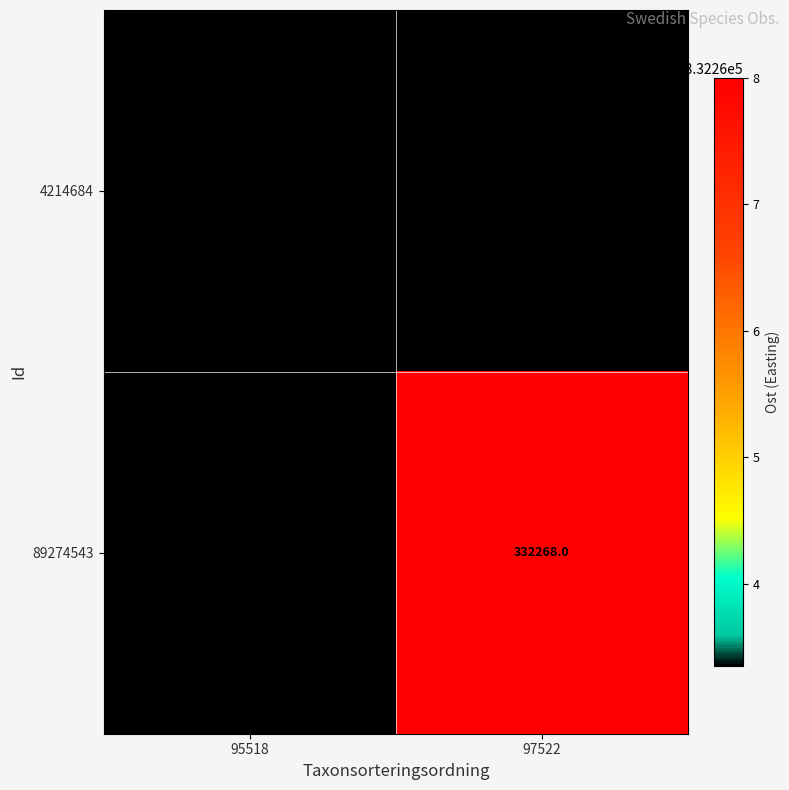

What is the difference between the 89274543 values at 95518 and 97522?

4.6